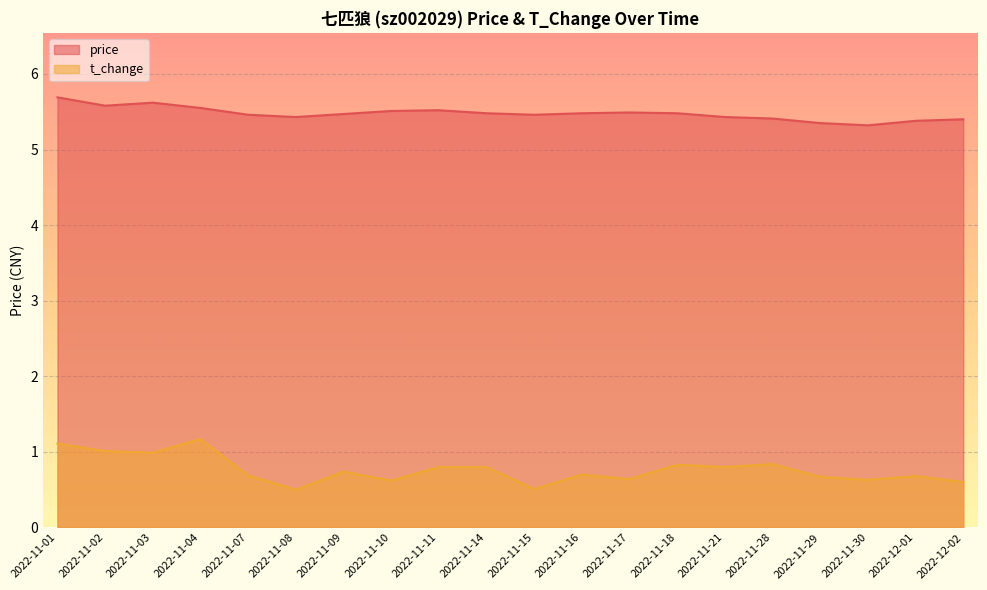

Which series has the largest total across all categories?

price